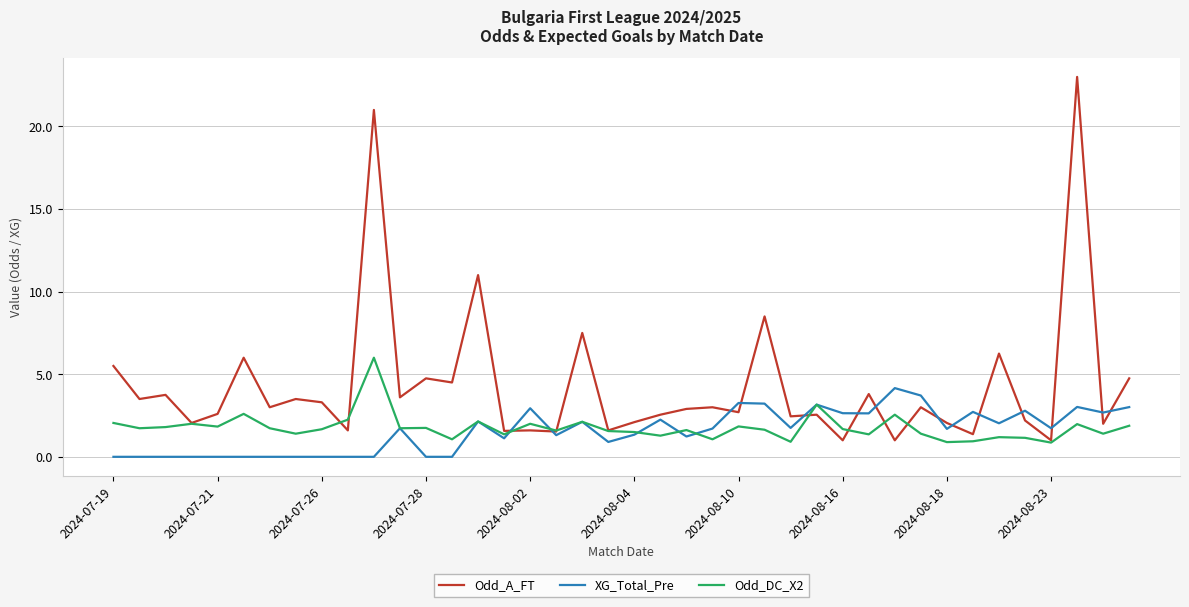

What is the maximum value for Odd_DC_X2?

6.0